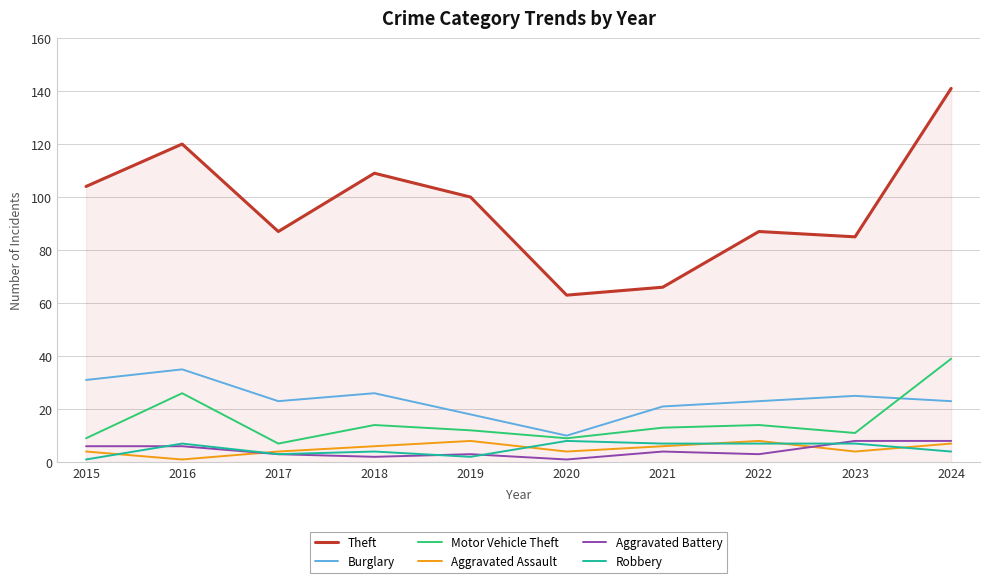

What is the spread (max minus min) of values at 2018?

107